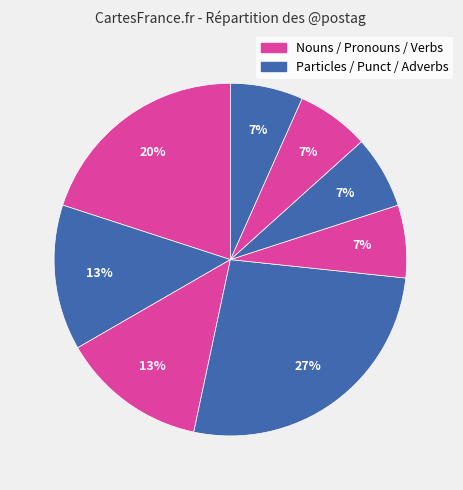

How many slices are in this pie chart?

8